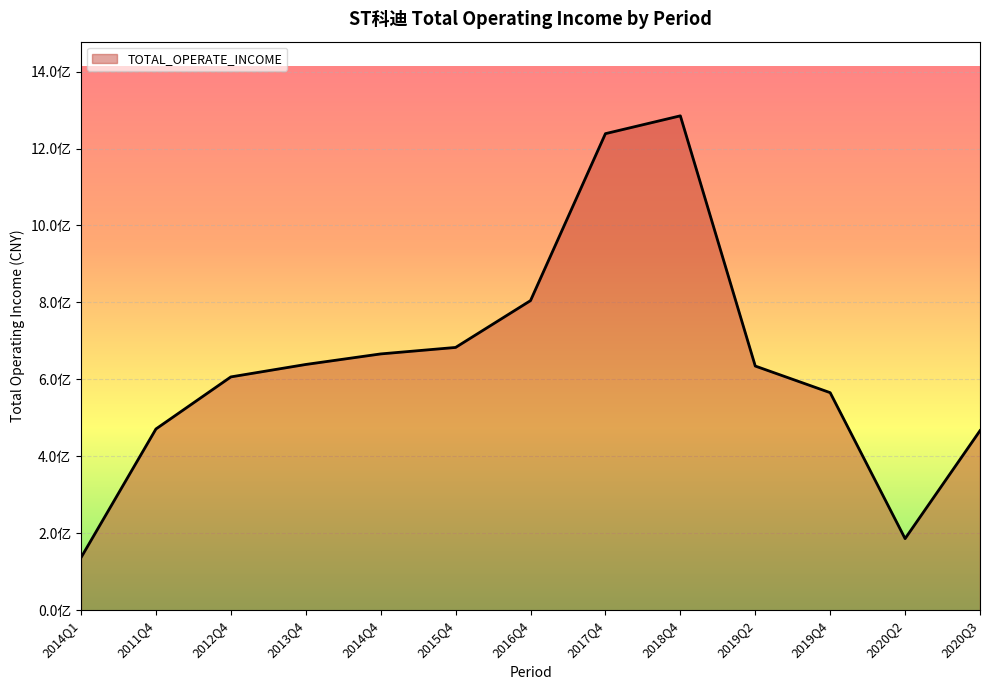

Which category has the lowest value across all series?

2014Q1